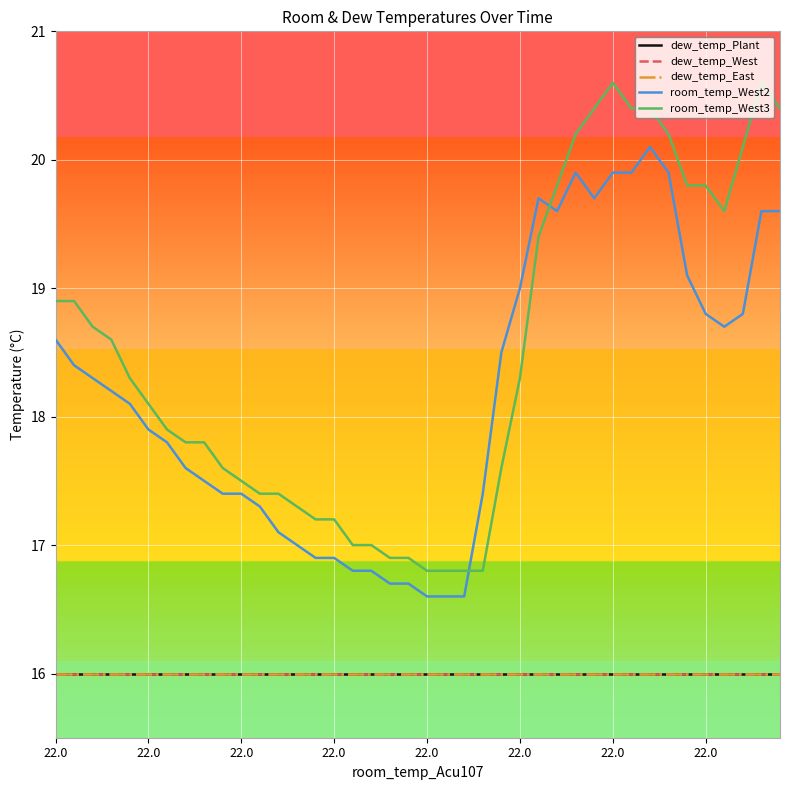

True or false: room_temp_West3 and dew_temp_Plant cross at least once.

False